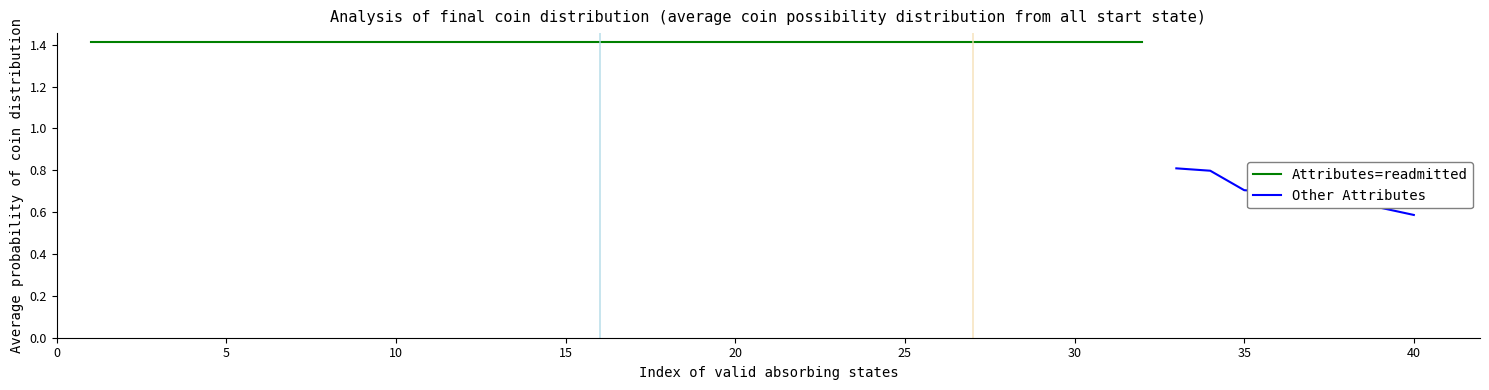

Count the values in the range 0 to 1.

8